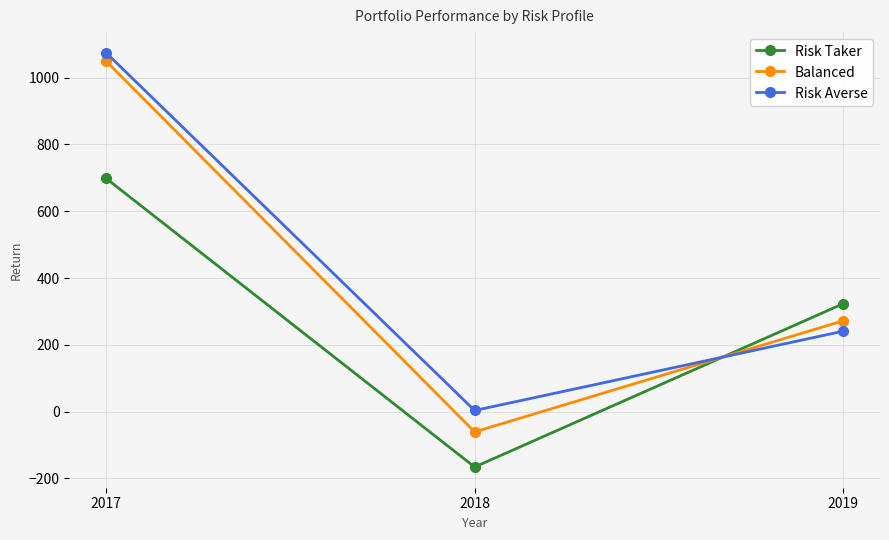

What is the difference between the maximum and minimum values in the Risk Averse series?

1071.3